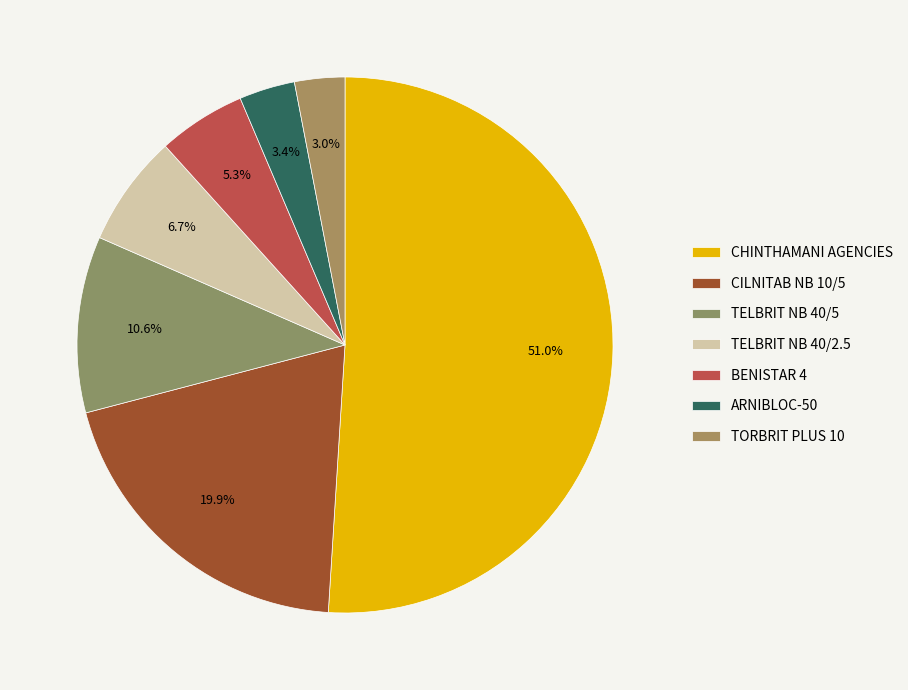

What percentage is the TELBRIT NB 40/2.5 slice, to the nearest percent?

7%